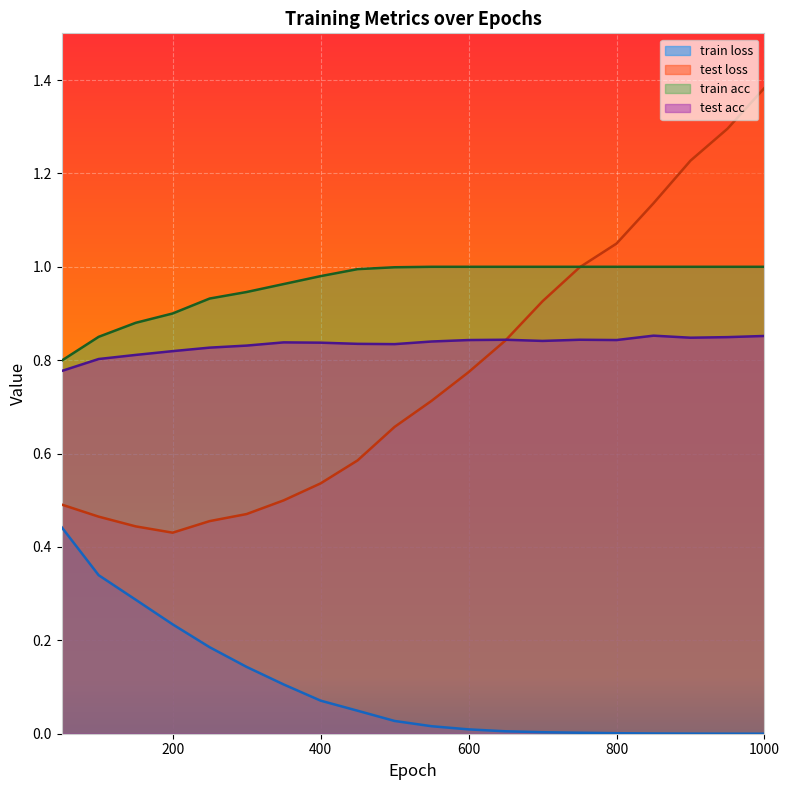

List the labels in order of train acc value, smallest first.

50.0, 100.0, 150.0, 200.0, 250.0, 300.0, 350.0, 400.0, 450.0, 500.0, 550.0, 600.0, 650.0, 700.0, 750.0, 800.0, 850.0, 900.0, 950.0, 1000.0